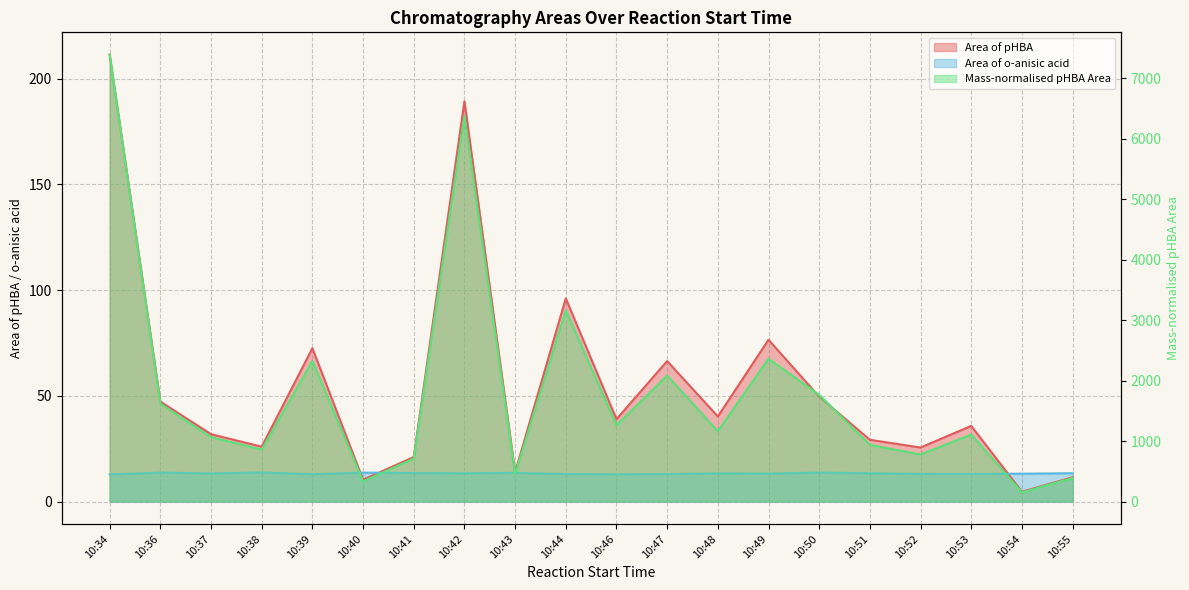

Is the value of Mass-normalised pHBA Area at 10:43 greater than the value of Area of o-anisic acid at 10:52?

Yes